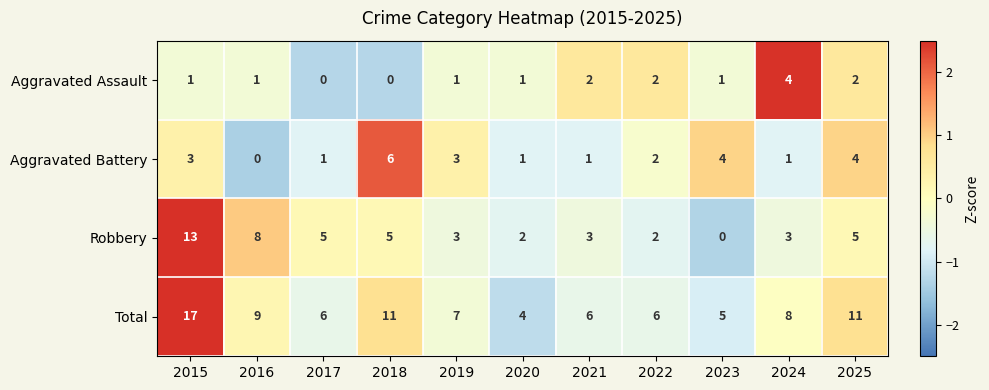

How many data points does each series have?

11